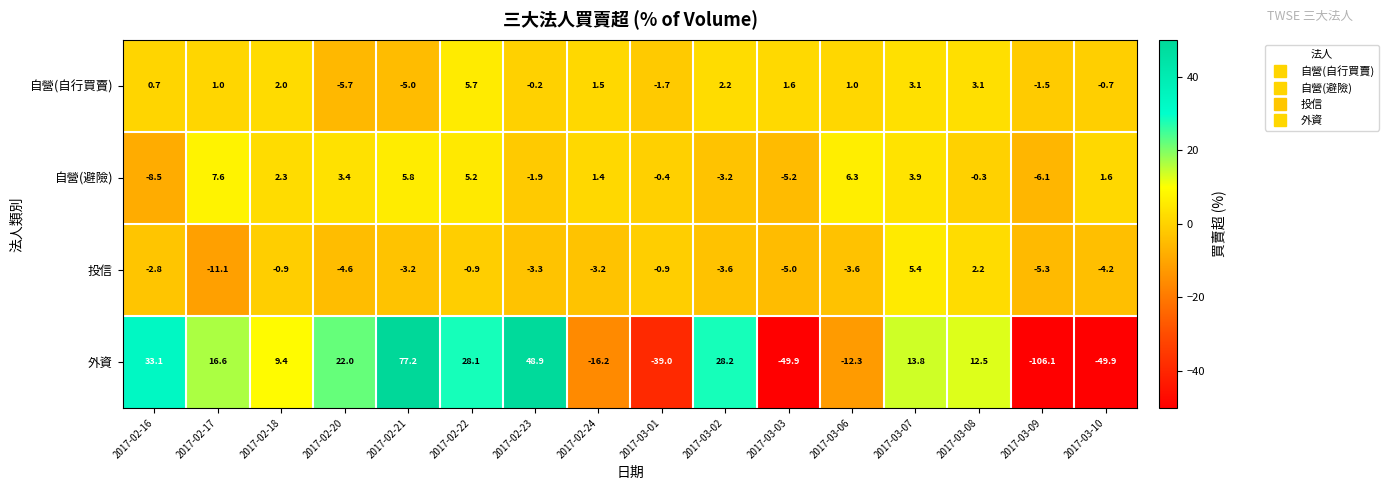

Where is 自營(避險) nearest to the value 0?

2017-03-08